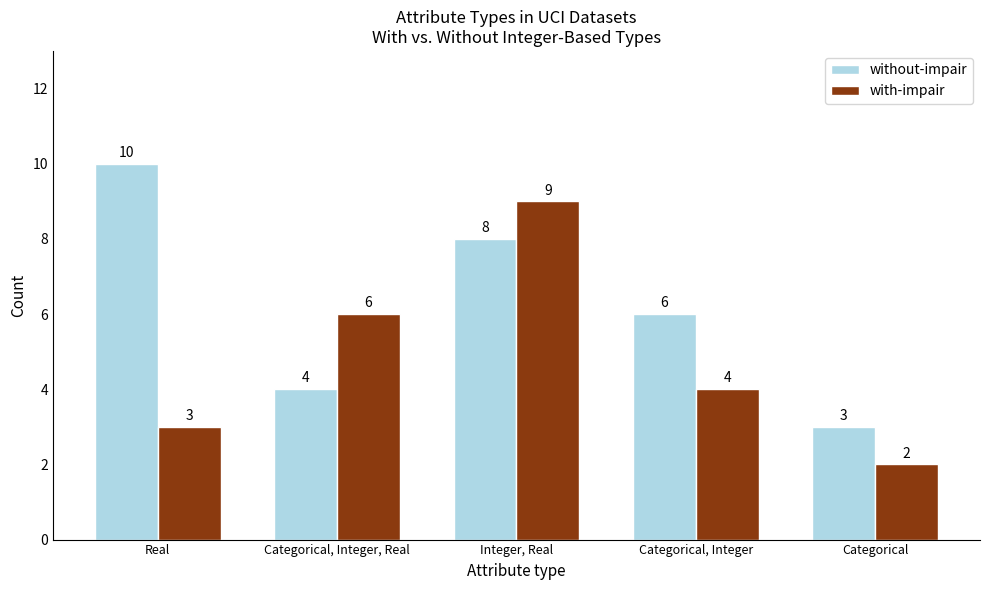

How many groups of bars are there?

5